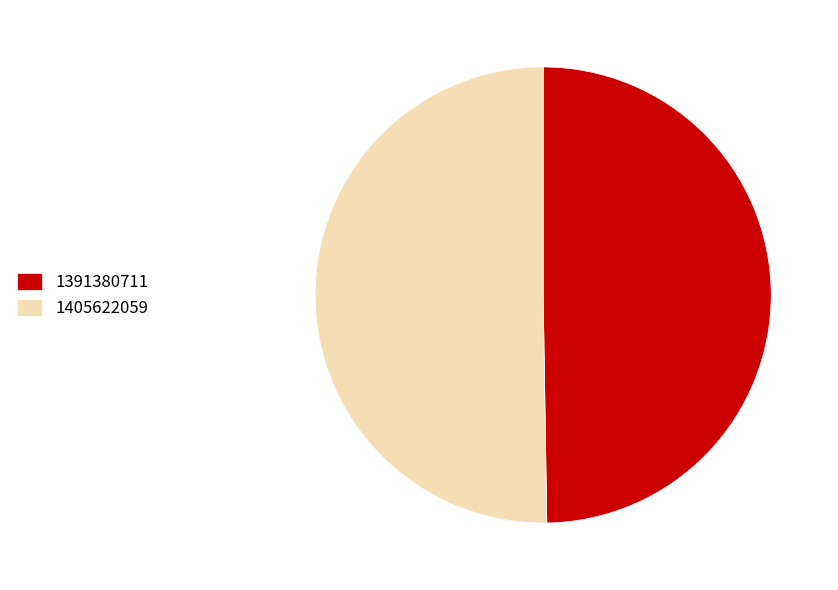

Is the sum of 1405622059 and 1391380711 greater than half?

Yes